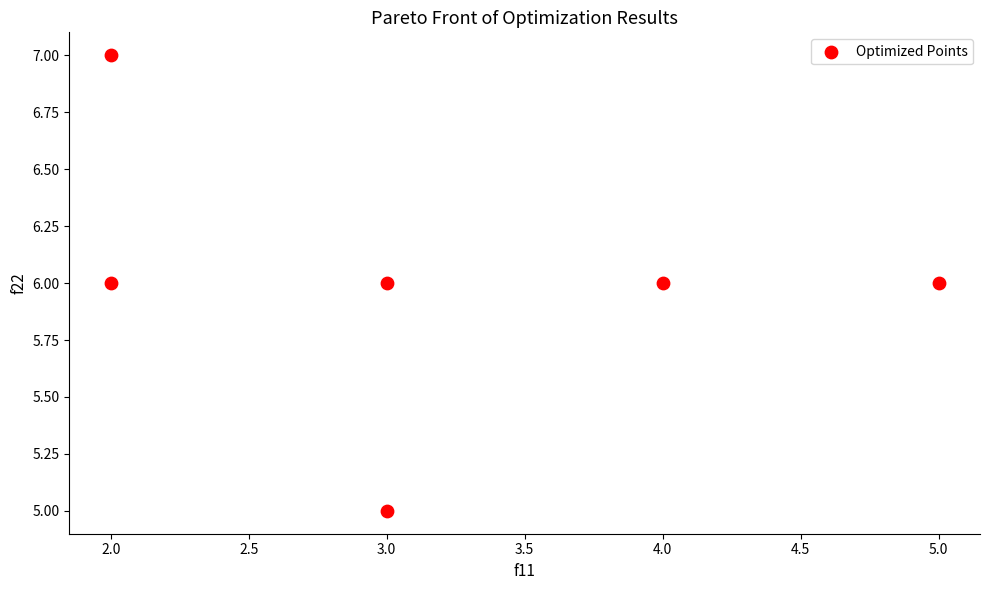

What is the average X value?

3